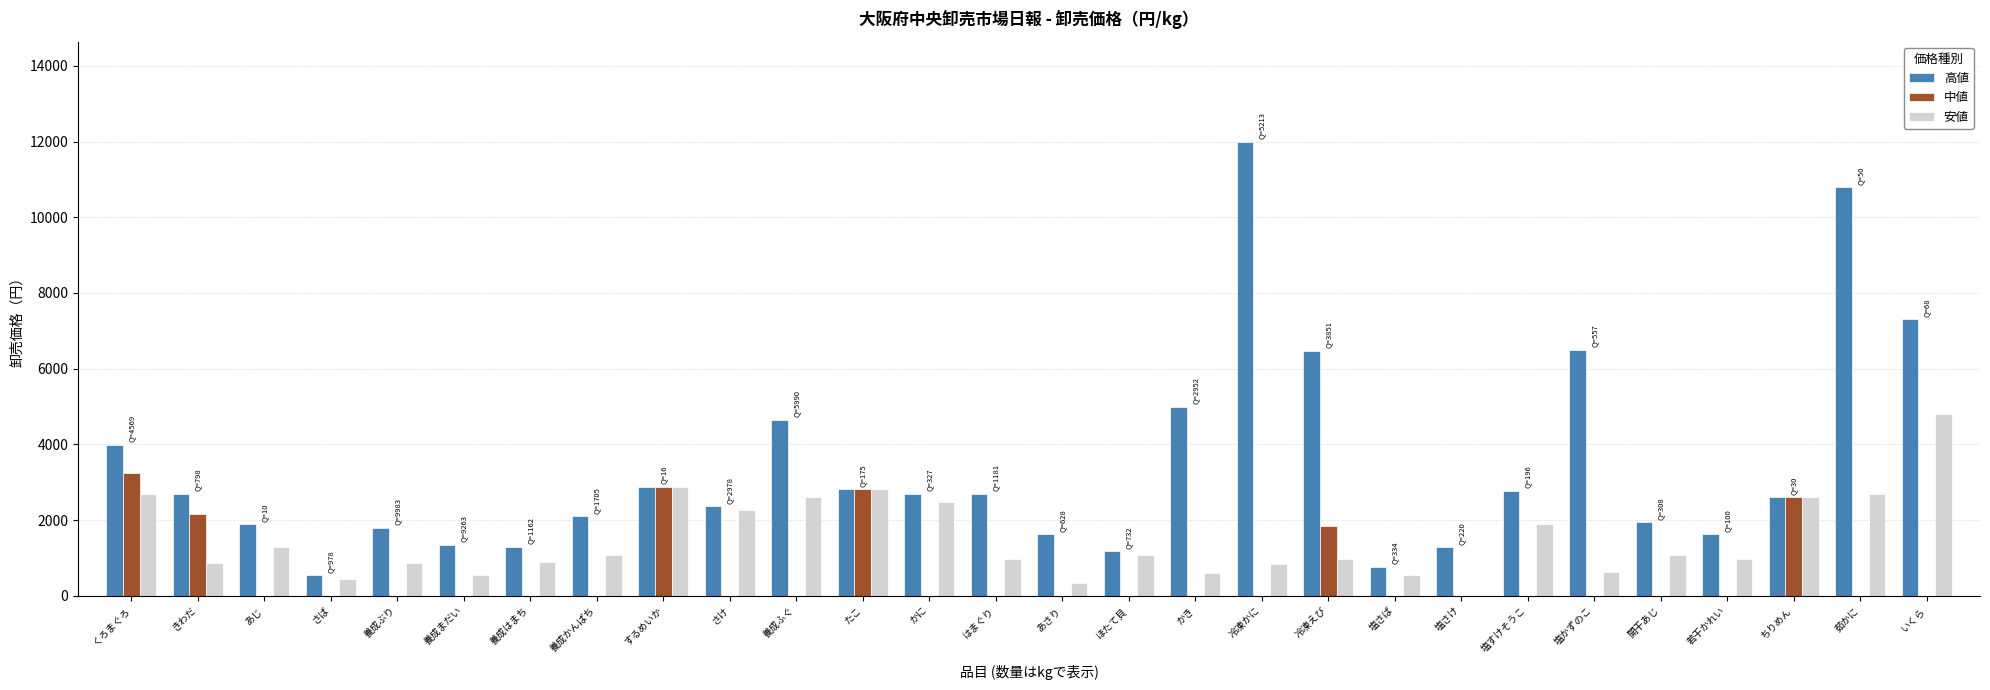

At which label is 高値 closest to 6270?

冷凍えび